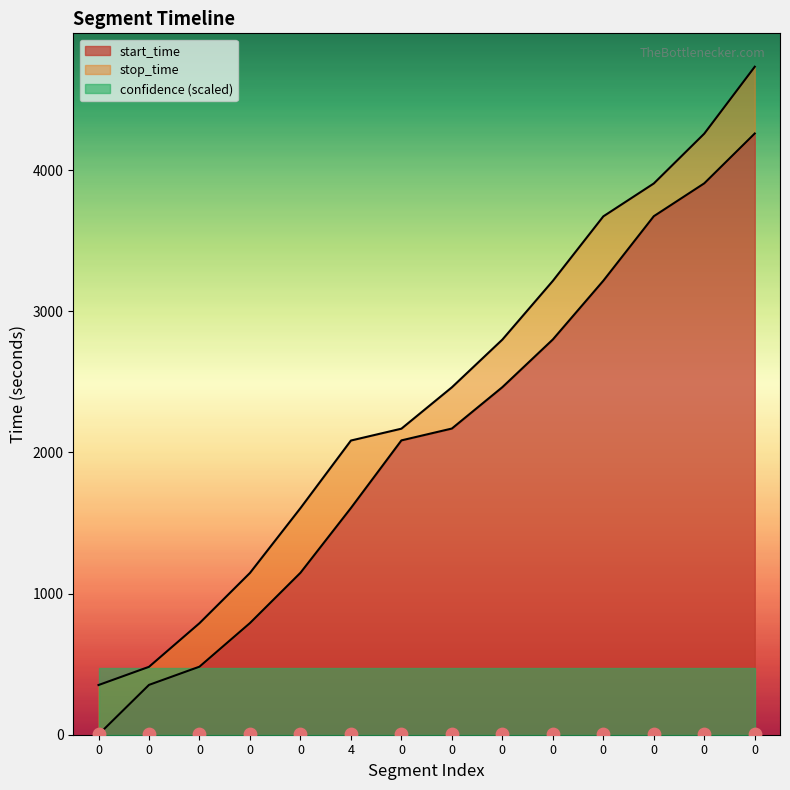

Which series has the largest total across all categories?

stop_time